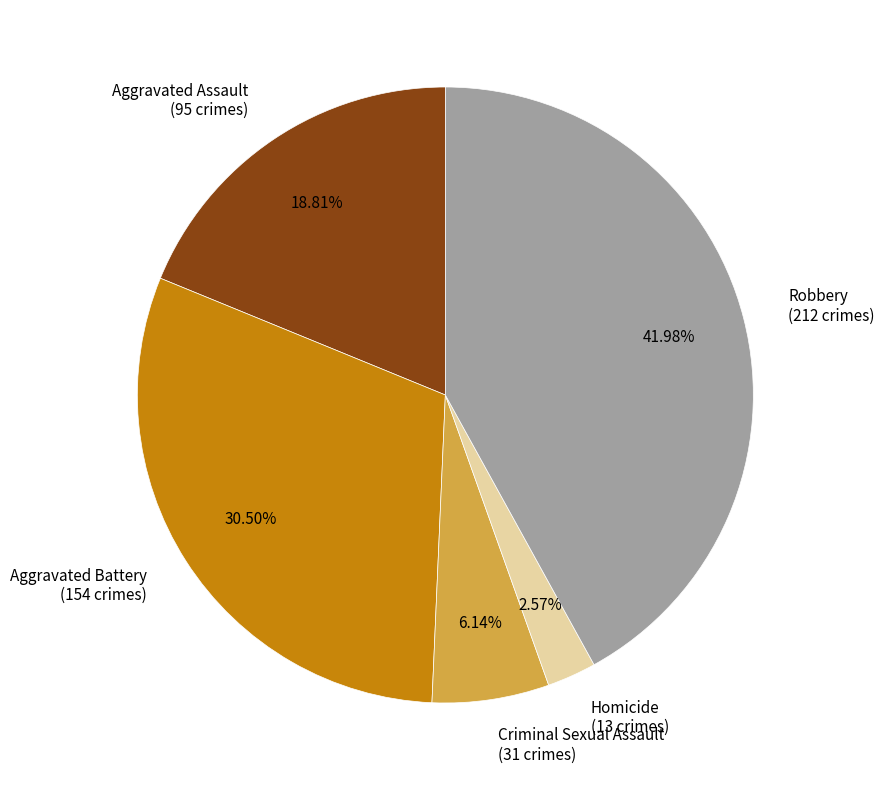

How many slices are in this pie chart?

5